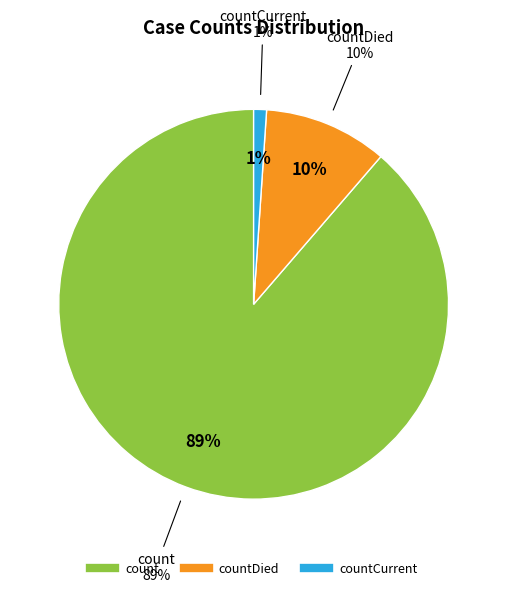

To the nearest percent, what percentage of the pie is count?

89%